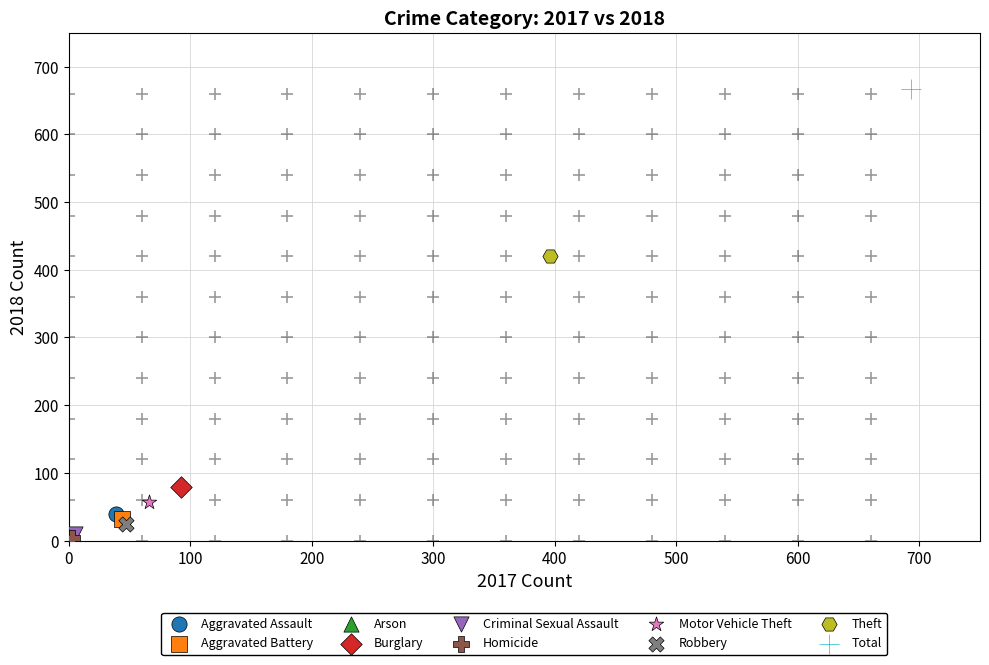

What are all the series names shown in the legend?

Aggravated Assault, Aggravated Battery, Arson, Burglary, Criminal Sexual Assault, Homicide, Motor Vehicle Theft, Robbery, Theft, Total